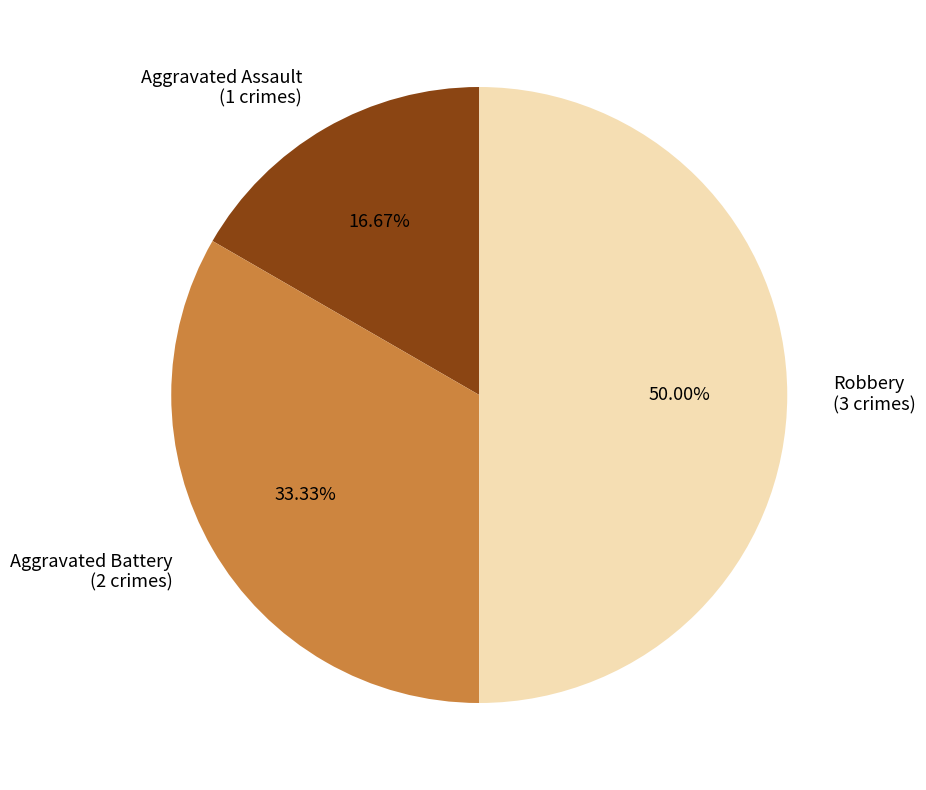

What is the total percentage of Robbery and Aggravated Battery?

83.3%